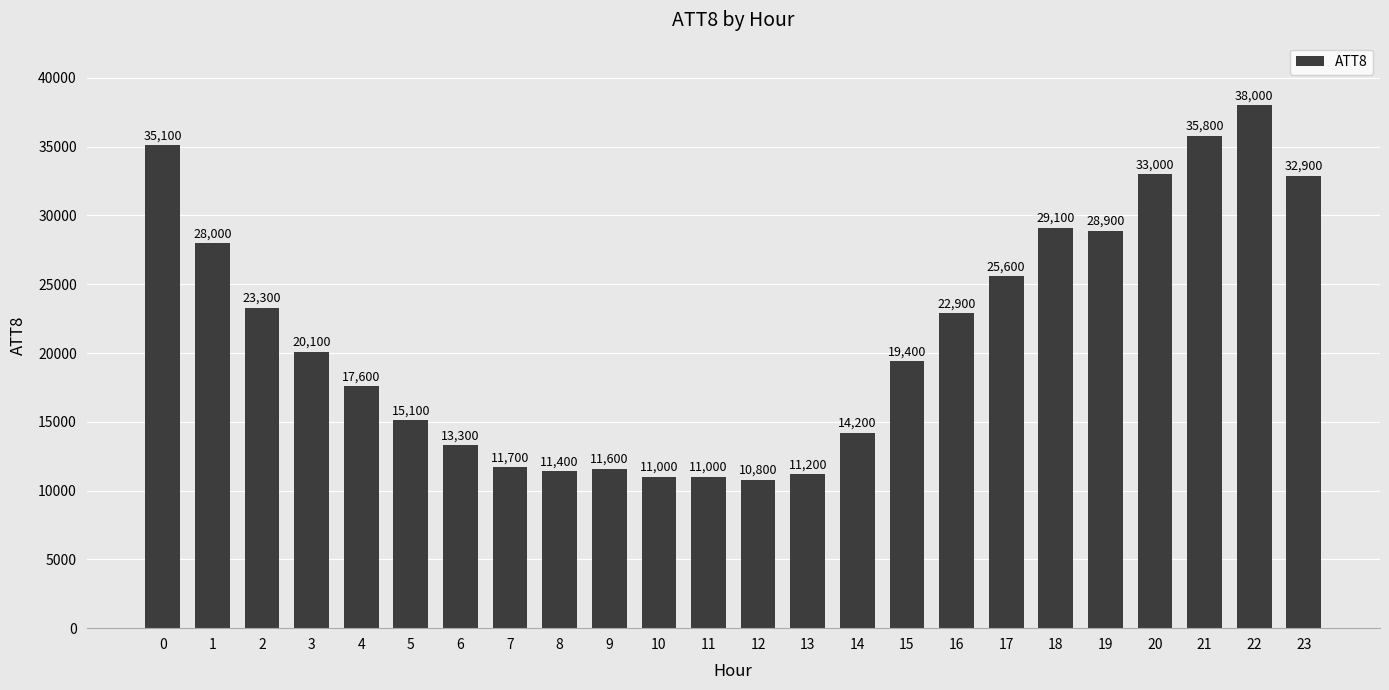

Does the chart contain any negative values?

No